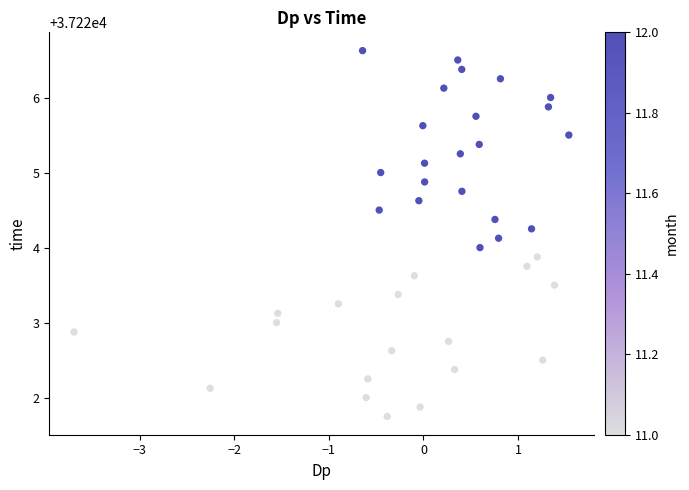

What is the range of Y values (max minus min)?

4.9